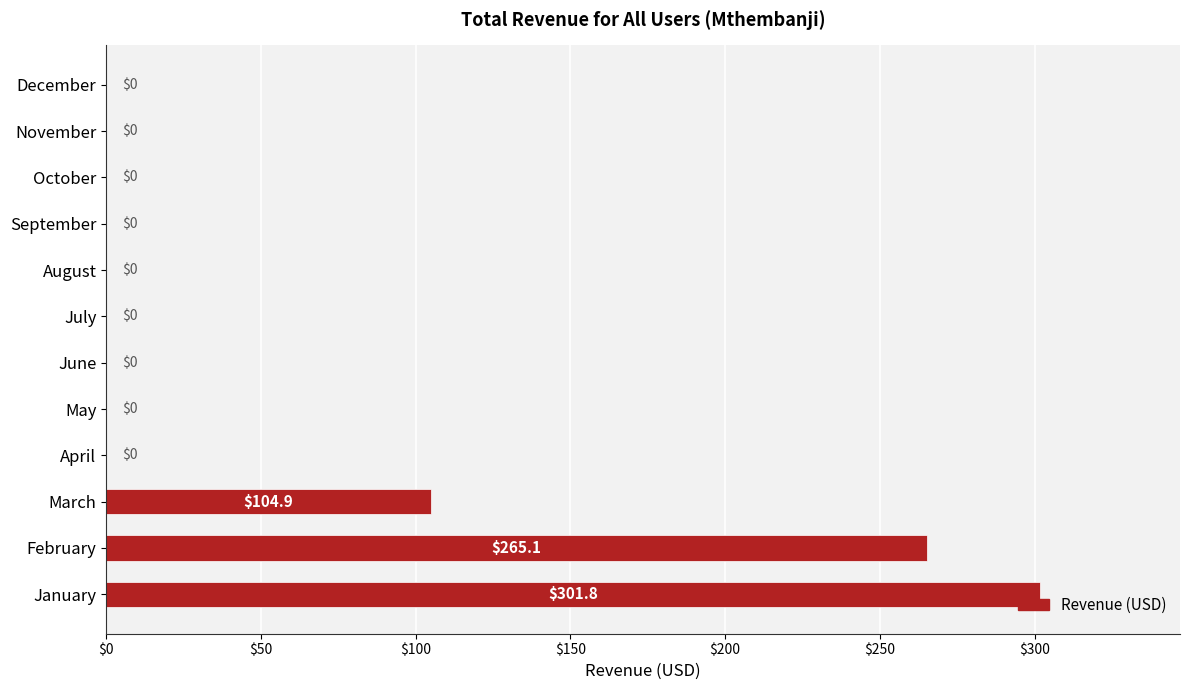

How many values are above zero?

3